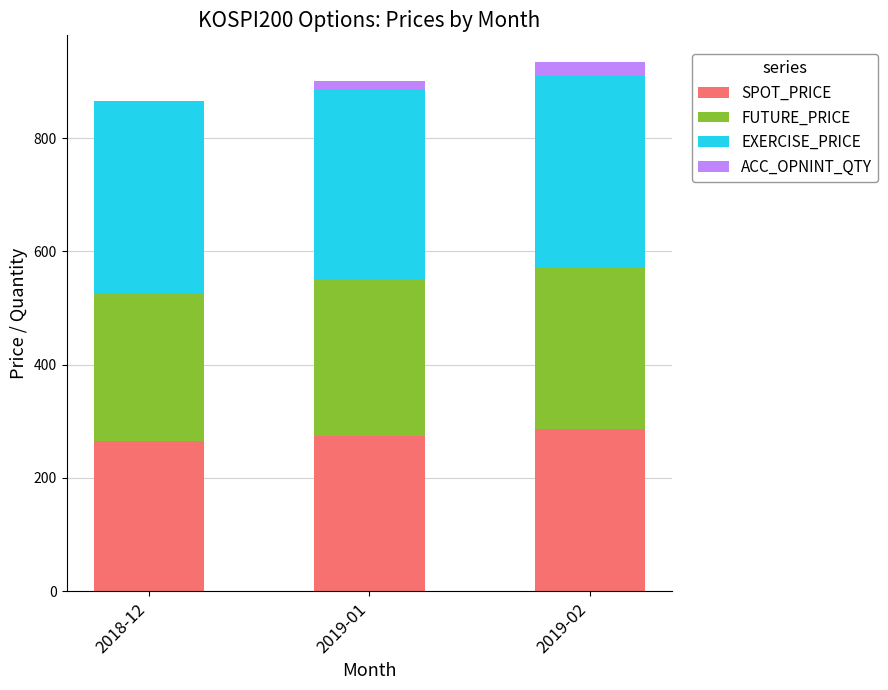

What is the highest value of the SPOT_PRICE series?

285.8